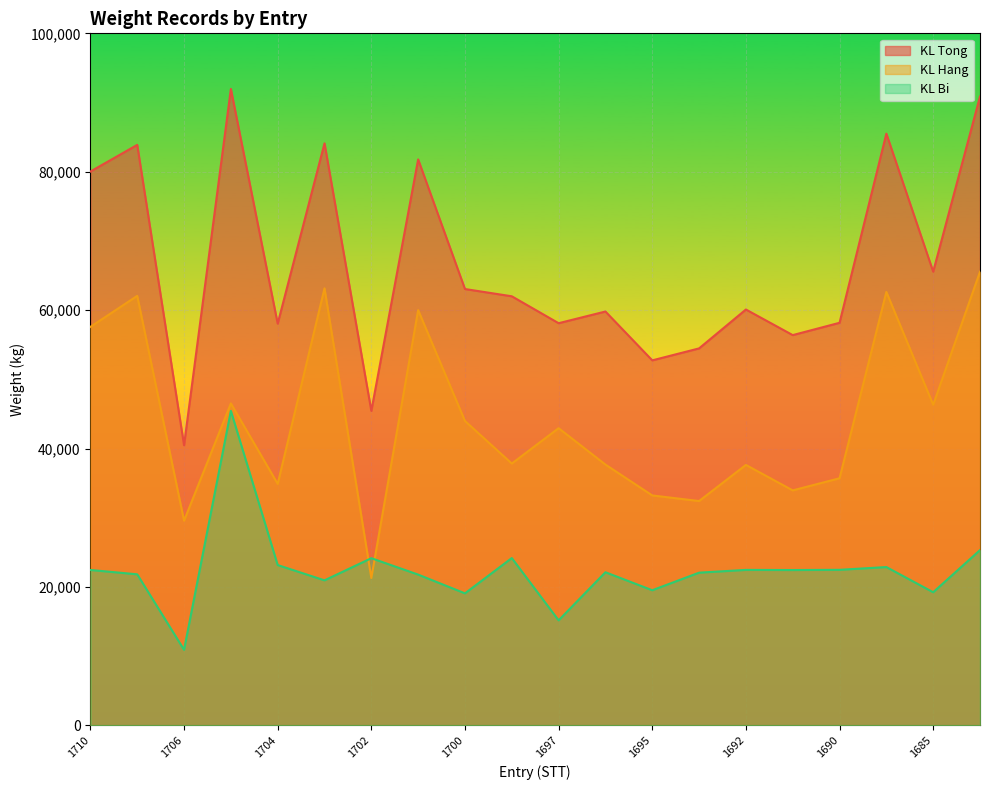

What is the difference between the maximum and minimum values in the KL Bi series?

34530